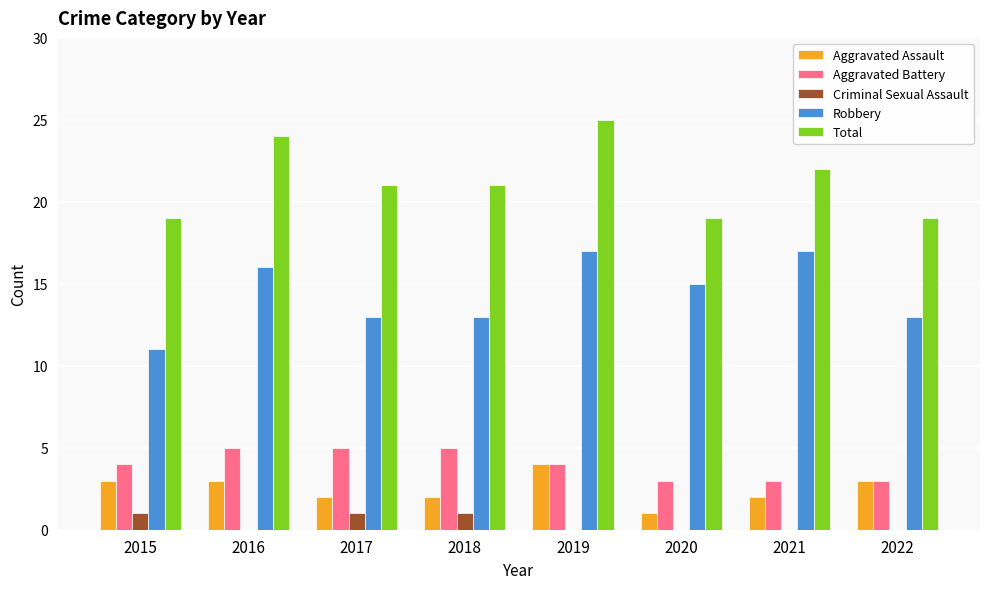

What is the approximate value of Robbery at 2020?

15